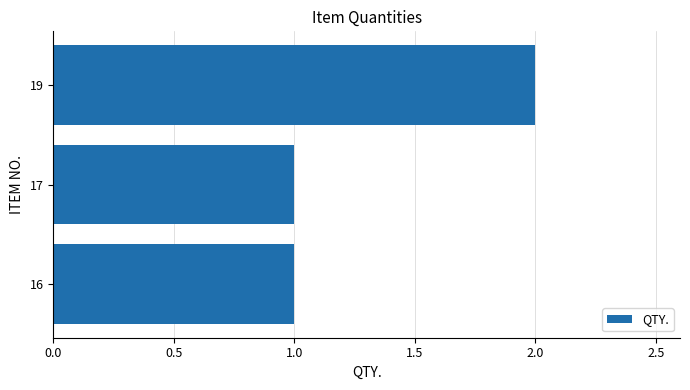

True or false: the data shows 1 at 16.

True